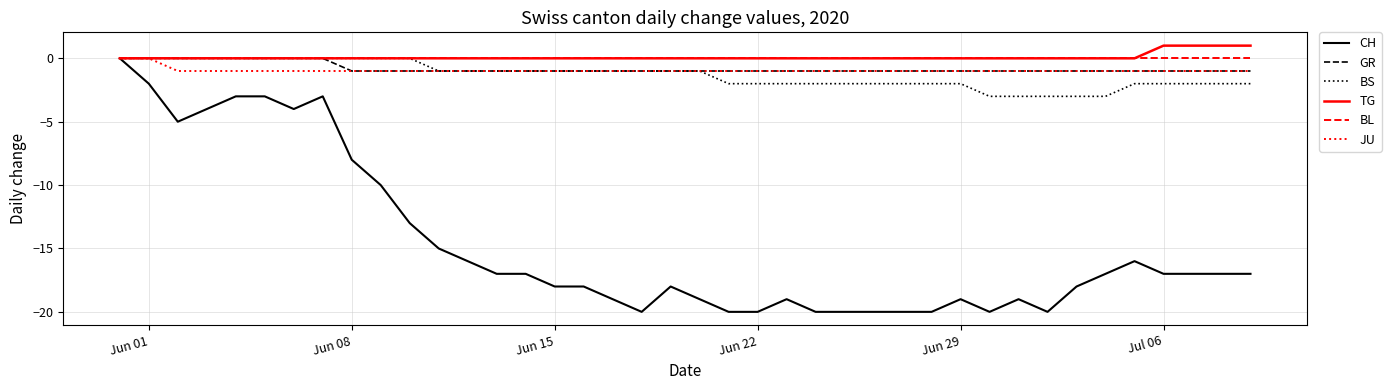

What is the smallest value displayed?

-20